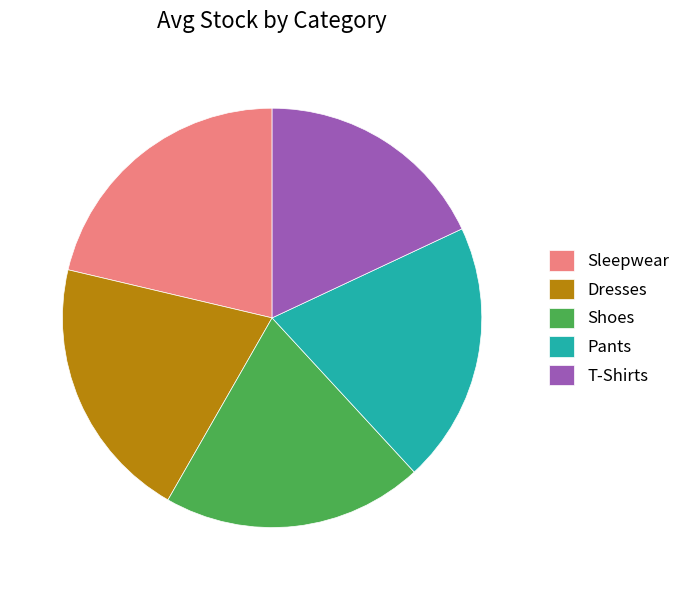

Is T-Shirts the majority of the pie?

No